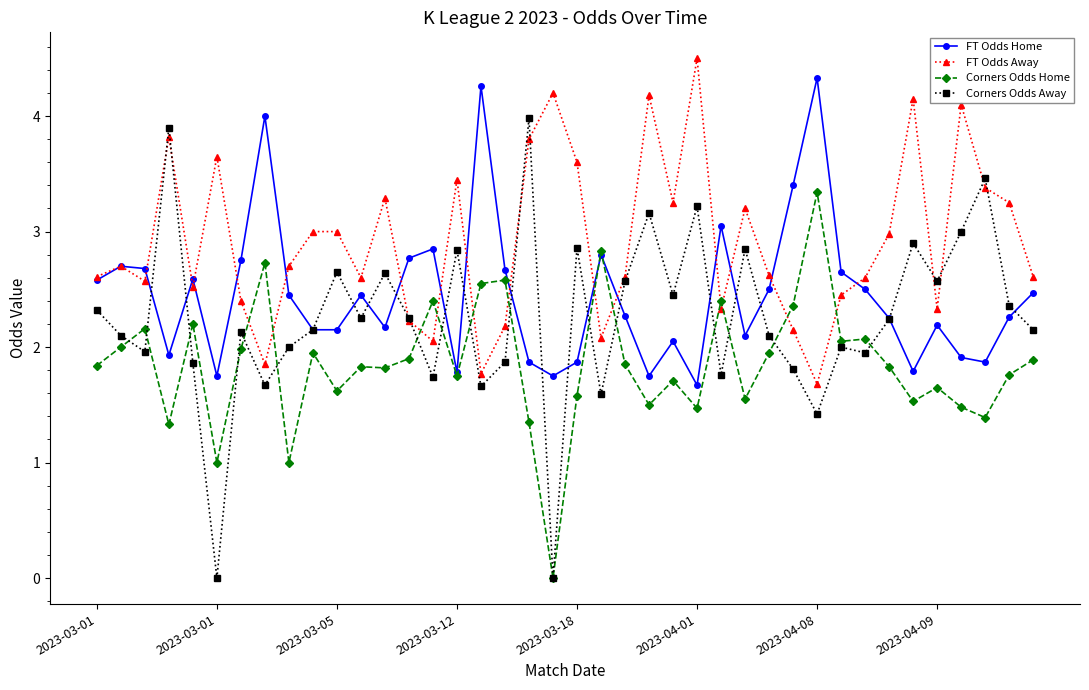

Which series has the largest range (max minus min)?

Corners Odds Away